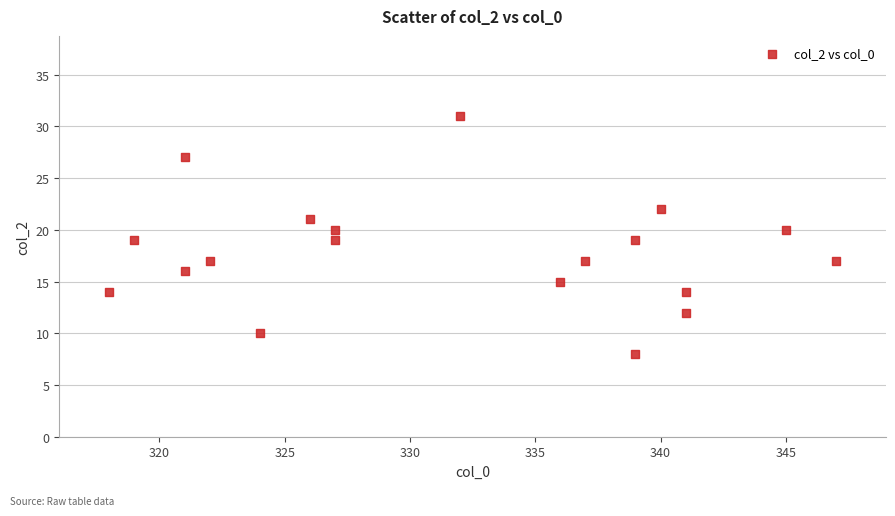

What is the range of Y values (max minus min)?

23